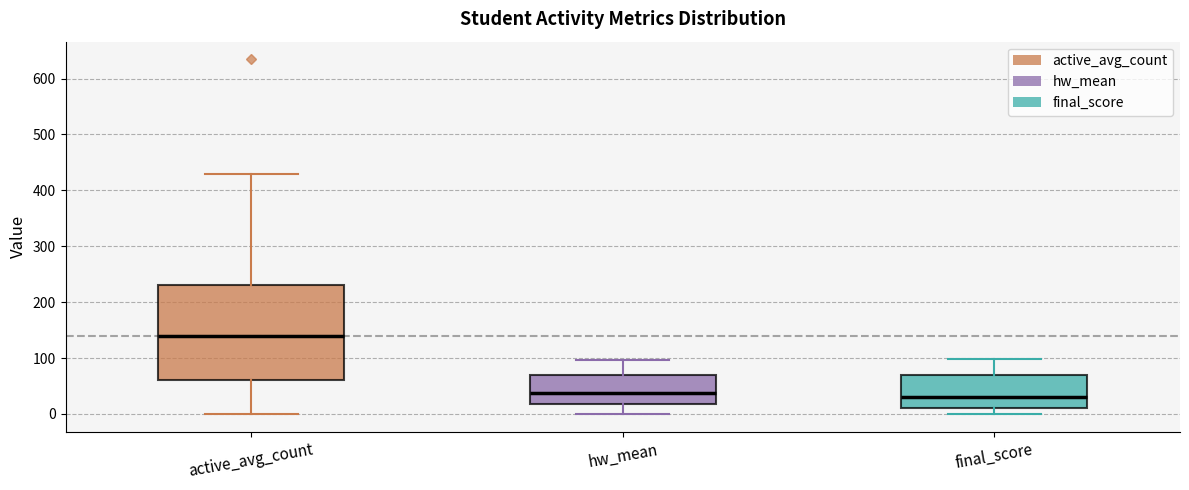

Reading left to right, transcribe this box plot: for each box, give where its median line is, the range the box spans, and where its two whiskers end, as read against the y-axis. The values are not printed on the chart, so give them approximately, as read against the axis.

active_avg_count: median 140, box 60 to 230, whiskers 0 to 430
hw_mean: median 40, box 20 to 70, whiskers 0 to 100
final_score: median 30, box 10 to 70, whiskers 0 to 100